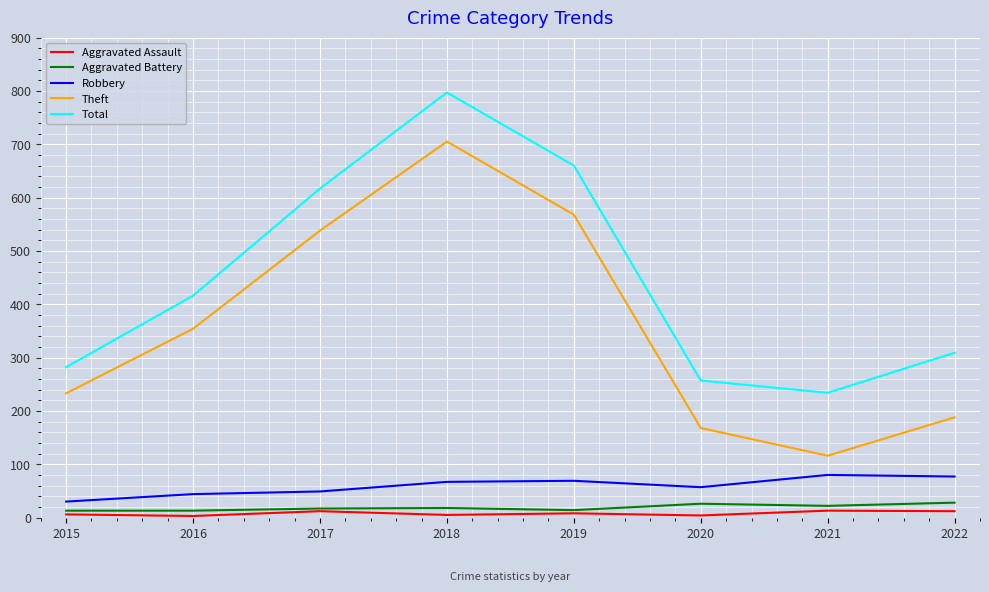

Is it true that Robbery equals 77 at 2022?

True